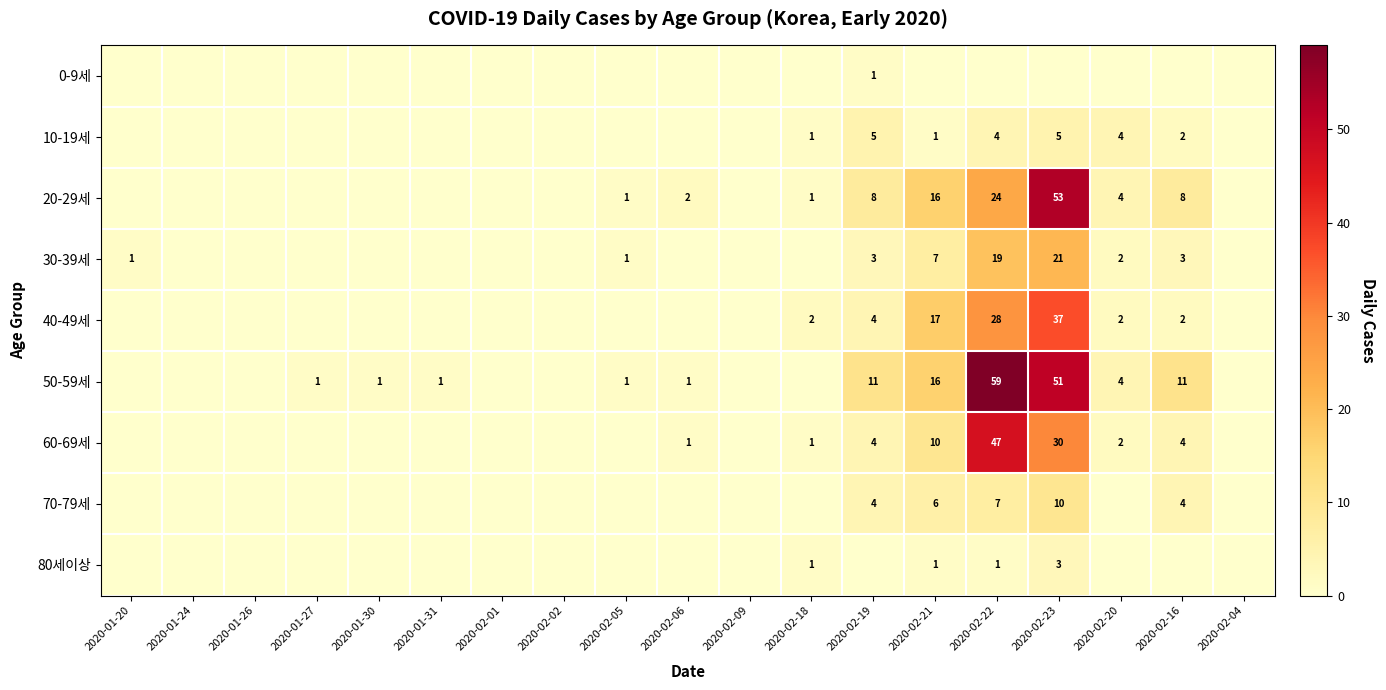

True or false: 10-19세 has a value of 3 at 2020-02-19.

False